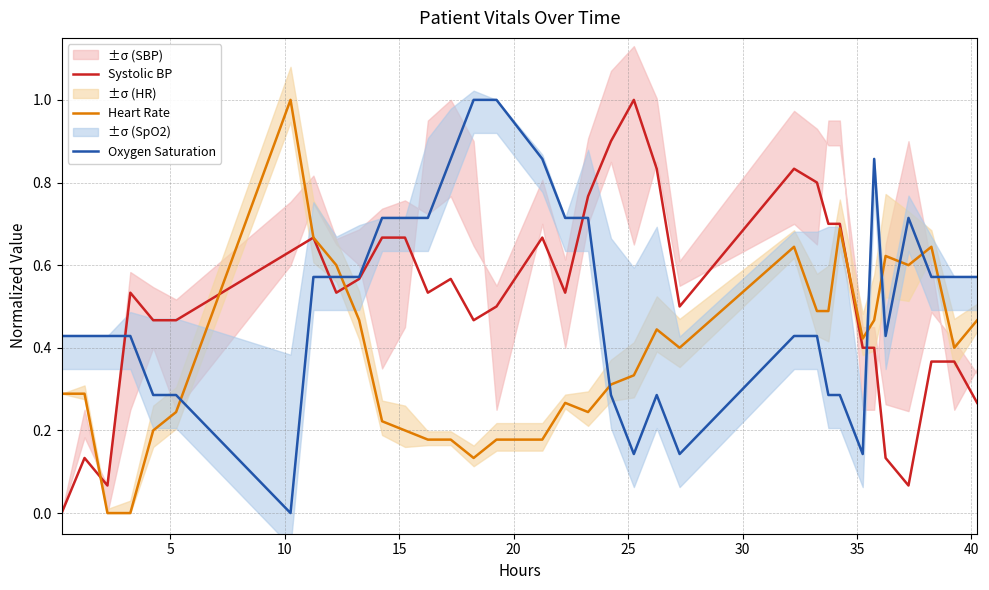

What is the highest value of the Systolic BP series?

1.0